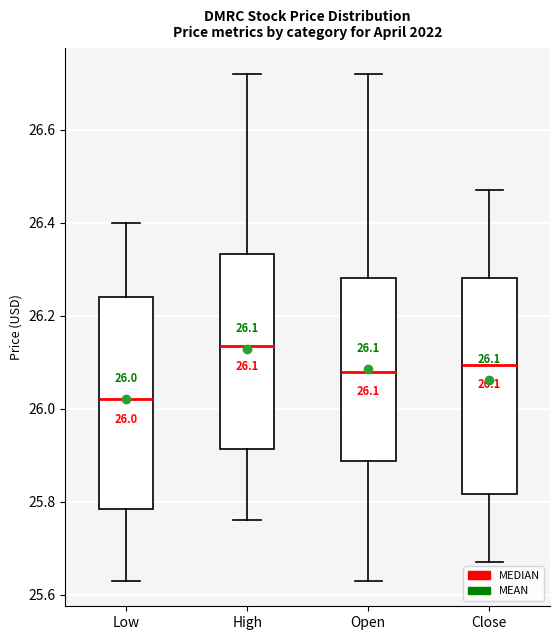

Which box's median line is the highest?

High